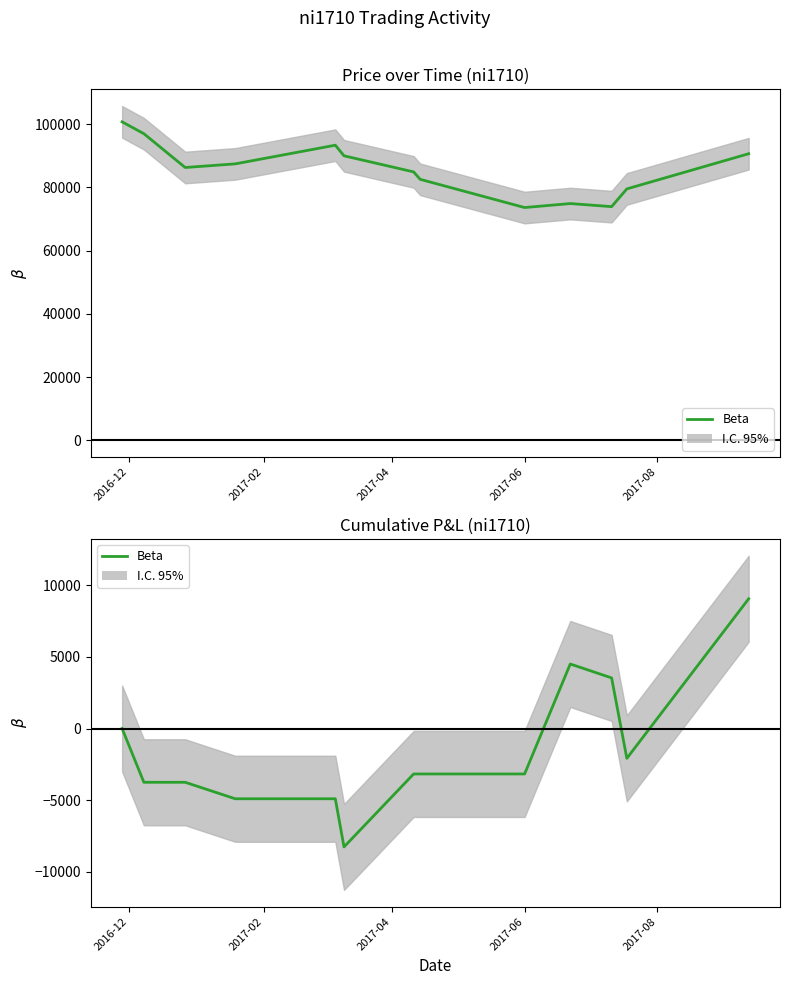

What is the label of the 5th point from the left?

2017-08